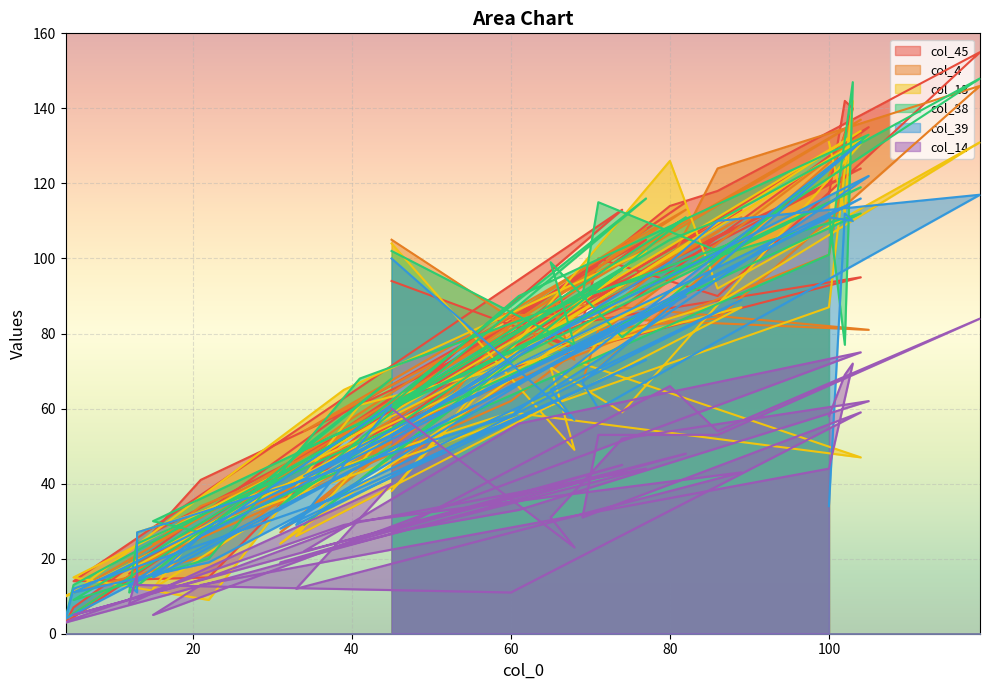

What is the label of the 38th point from the right?

65